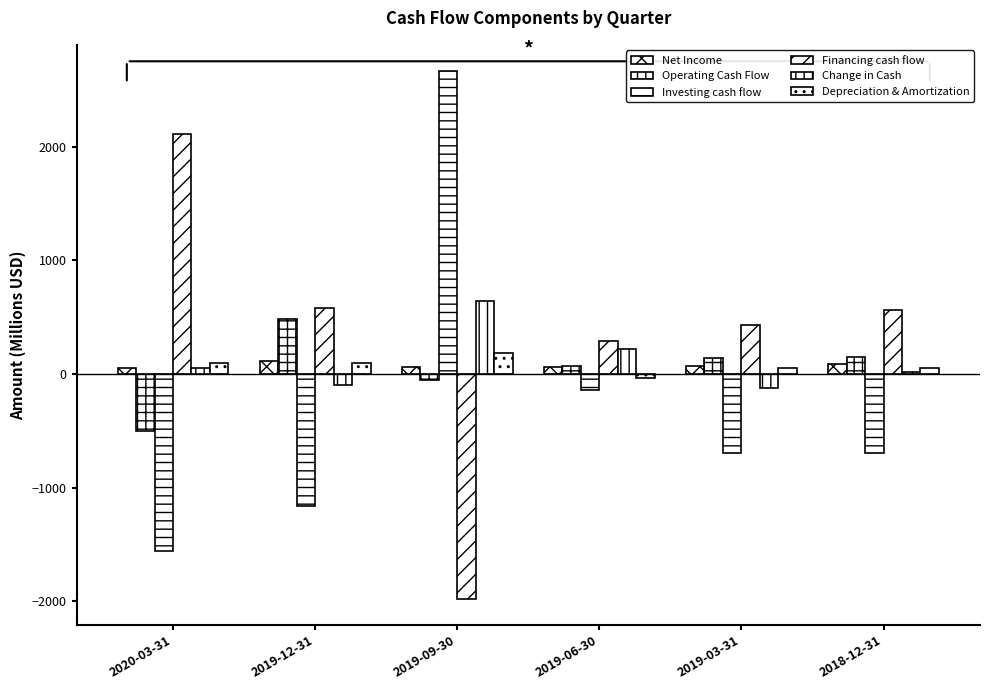

Are the bars horizontal?

No